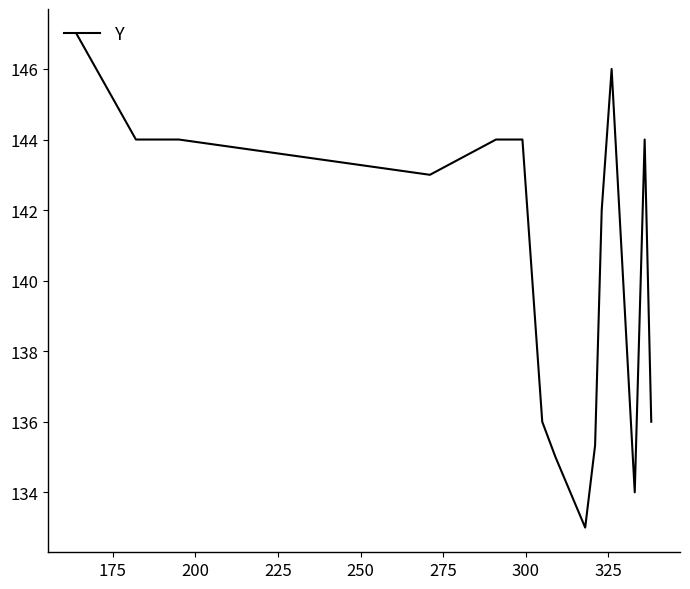

What is the maximum value shown in the chart?

147.0